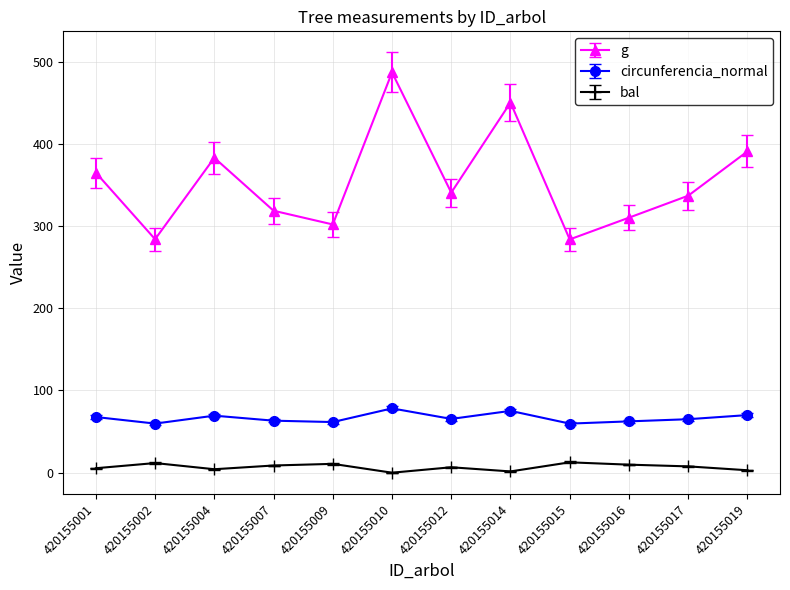

Which series changed the most between 420155001 and 420155019?

g